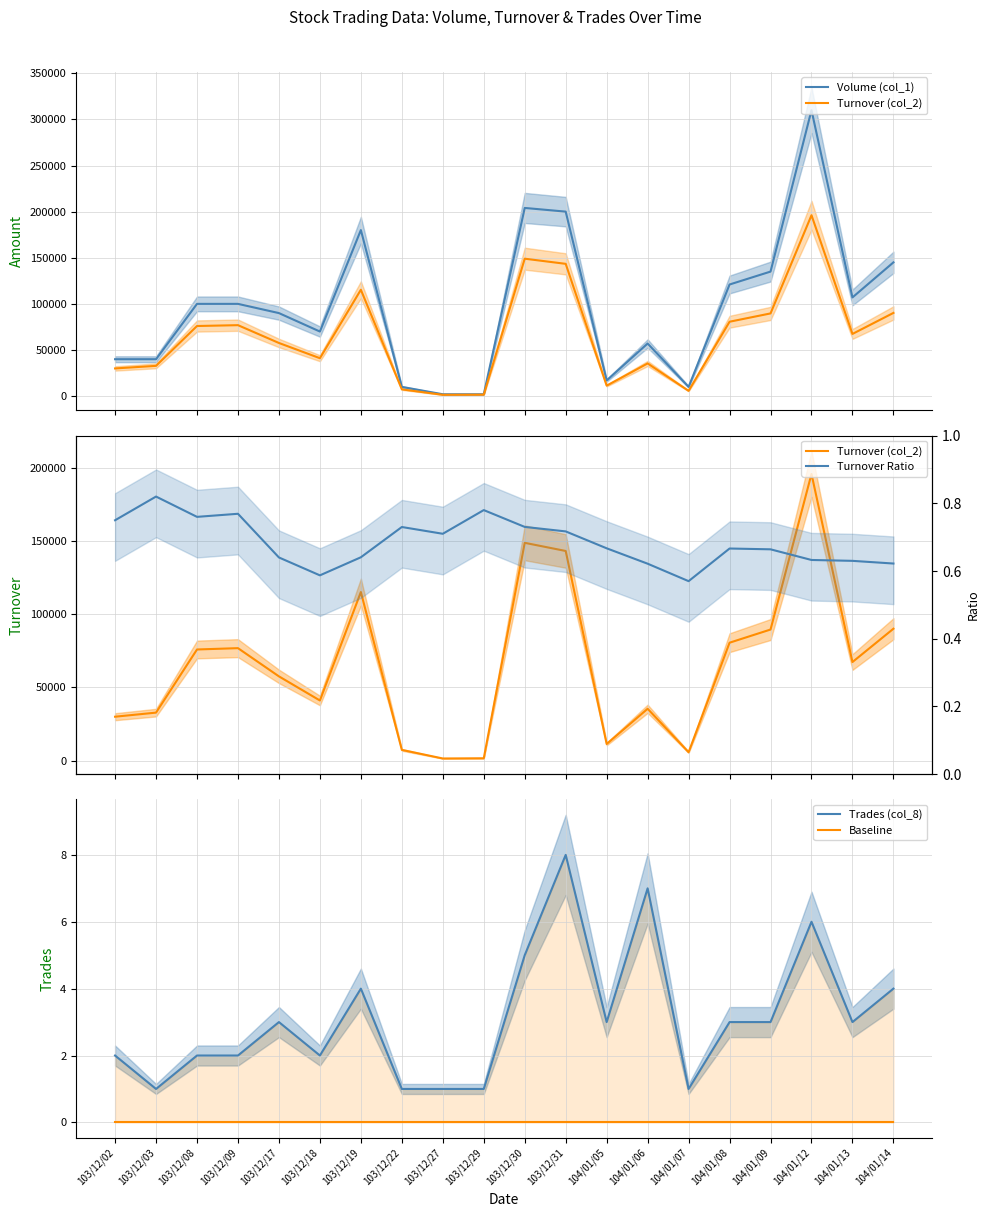

At which label does Volume (col_1) first exceed 100000?

103/12/19